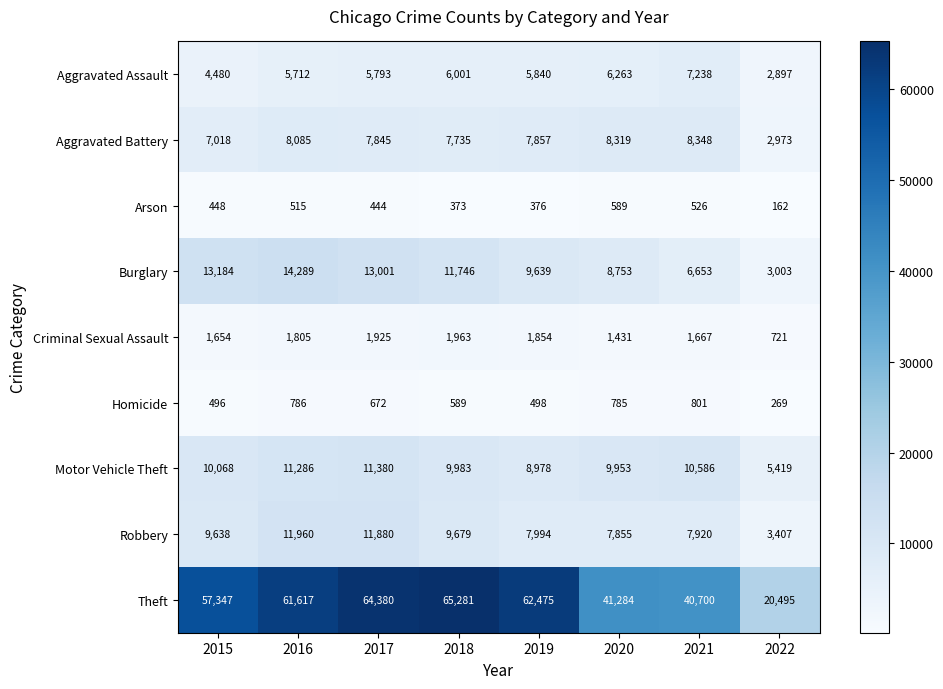

The value of Aggravated Assault at 2017 is 5793. True or false?

True